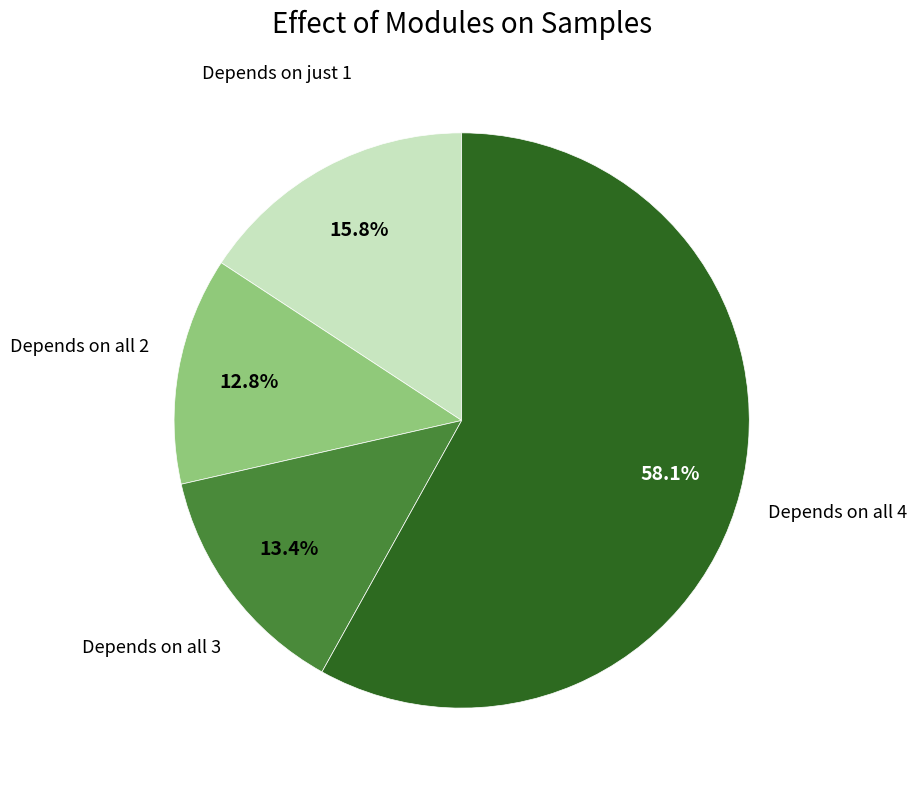

How many slices are in this pie chart?

4